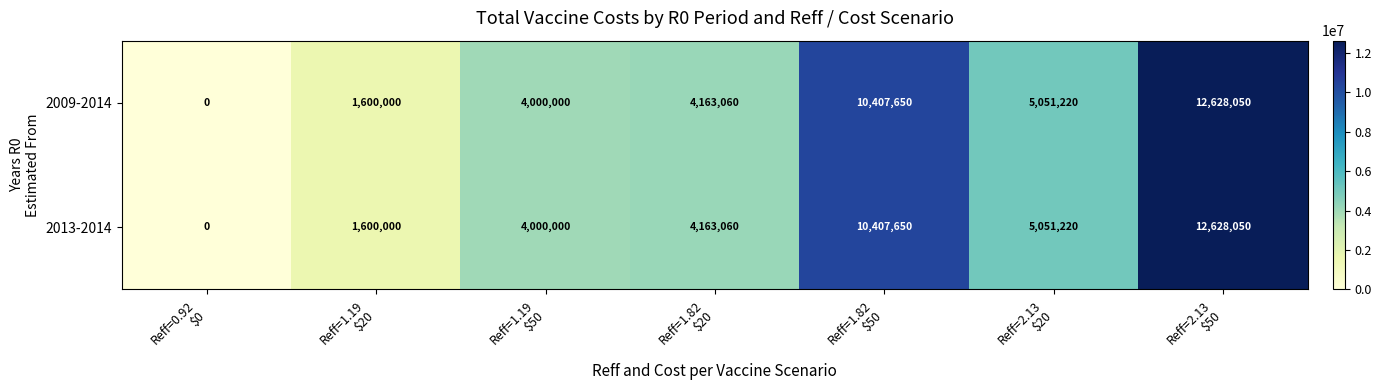

How many positive values does the 2009-2014 series have?

6